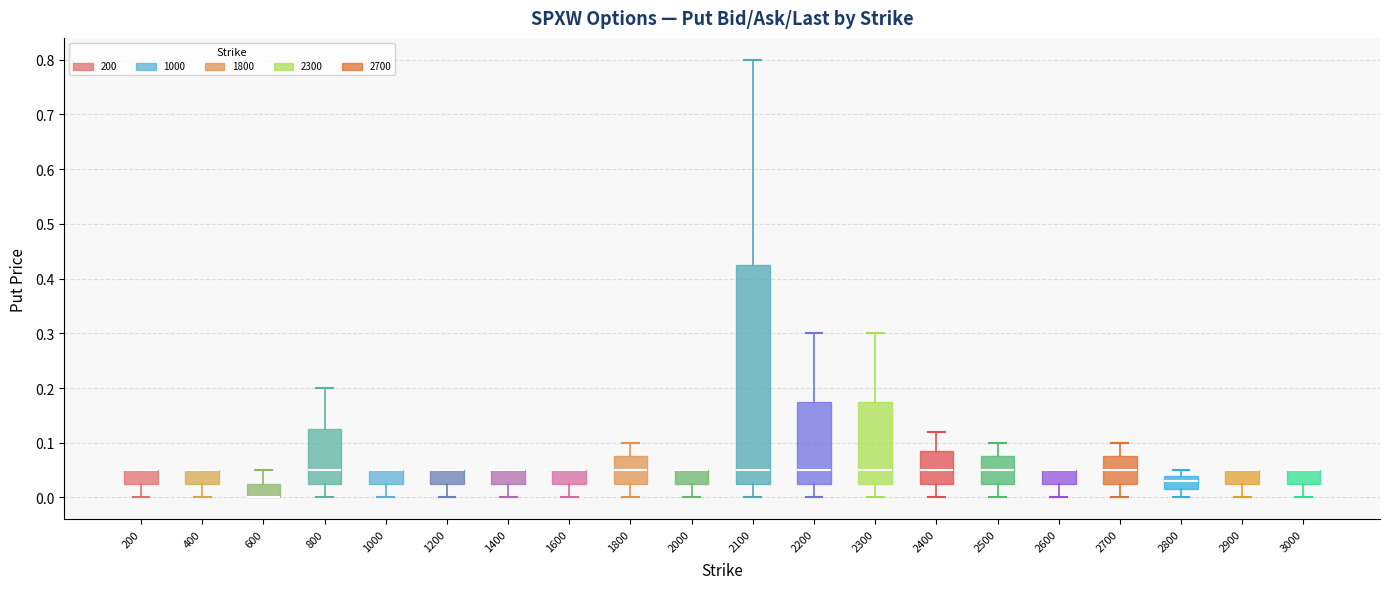

Reading left to right, transcribe this box plot: for each box, give where its median line is, the range the box spans, and where its two whiskers end, as read against the y-axis. The values are not printed on the chart, so give them approximately, as read against the axis.

200: median 0.05 (drawn on the box's upper edge), box 0.03 to 0.05, whiskers 0.00 to 0.05
400: median 0.05 (drawn on the box's upper edge), box 0.03 to 0.05, whiskers 0.00 to 0.05
600: median 0.00 (drawn on the box's lower edge), box 0.00 to 0.03, whiskers 0.00 to 0.05
800: median 0.05, box 0.03 to 0.13, whiskers 0.00 to 0.20
1000: median 0.05 (drawn on the box's upper edge), box 0.03 to 0.05, whiskers 0.00 to 0.05
1200: median 0.05 (drawn on the box's upper edge), box 0.03 to 0.05, whiskers 0.00 to 0.05
1400: median 0.05 (drawn on the box's upper edge), box 0.03 to 0.05, whiskers 0.00 to 0.05
1600: median 0.05 (drawn on the box's upper edge), box 0.03 to 0.05, whiskers 0.00 to 0.05
1800: median 0.05, box 0.03 to 0.08, whiskers 0.00 to 0.10
2000: median 0.05 (drawn on the box's upper edge), box 0.03 to 0.05, whiskers 0.00 to 0.05
2100: median 0.05, box 0.03 to 0.43, whiskers 0.00 to 0.80
2200: median 0.05, box 0.03 to 0.18, whiskers 0.00 to 0.30
2300: median 0.05, box 0.03 to 0.18, whiskers 0.00 to 0.30
2400: median 0.05, box 0.03 to 0.09, whiskers 0.00 to 0.12
2500: median 0.05, box 0.03 to 0.08, whiskers 0.00 to 0.10
2600: median 0.05 (drawn on the box's upper edge), box 0.03 to 0.05, whiskers 0.00 to 0.05
2700: median 0.05, box 0.03 to 0.08, whiskers 0.00 to 0.10
2800: median 0.03, box 0.02 to 0.04, whiskers 0.00 to 0.05
2900: median 0.05 (drawn on the box's upper edge), box 0.03 to 0.05, whiskers 0.00 to 0.05
3000: median 0.05 (drawn on the box's upper edge), box 0.03 to 0.05, whiskers 0.00 to 0.05